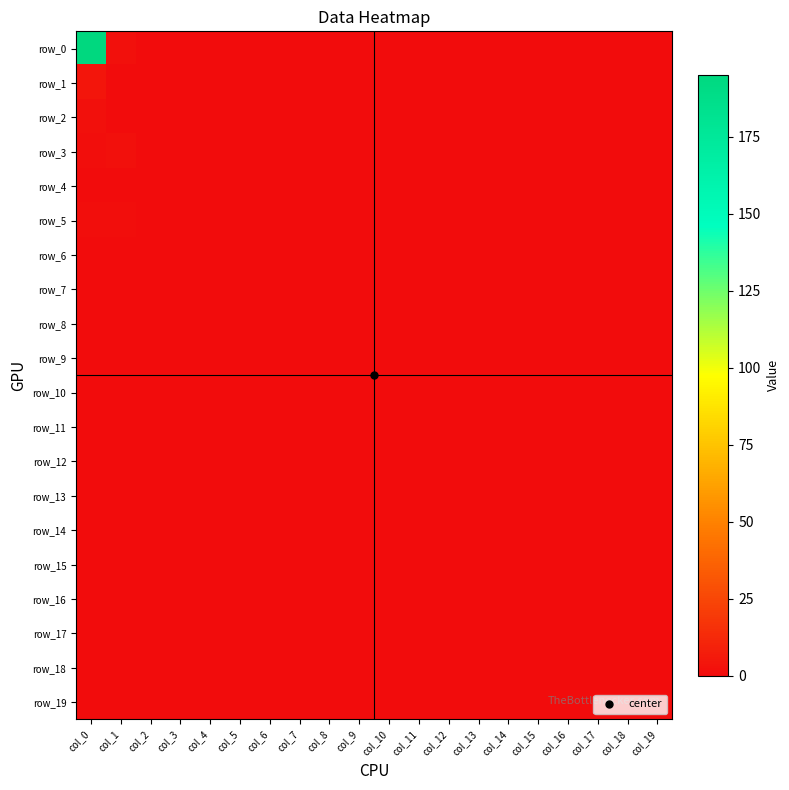

Rank the series by their maximum value, from highest to lowest.

row_0, row_1, row_2, row_3, row_5, row_4, row_6, row_7, row_8, row_9, row_10, row_11, row_12, row_13, row_14, row_15, row_16, row_17, row_18, row_19